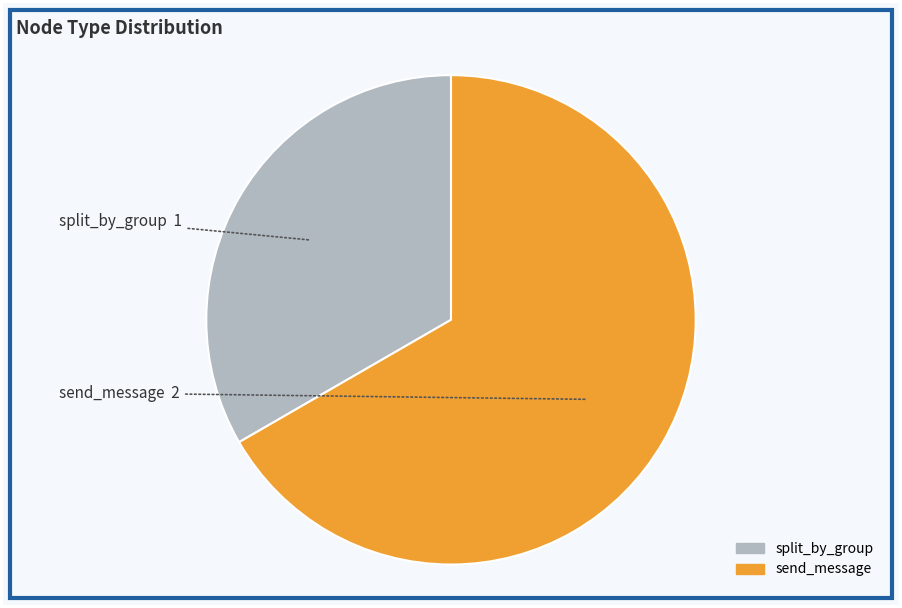

Approximately how many times larger is the value at split_by_group compared to send_message?

0.5